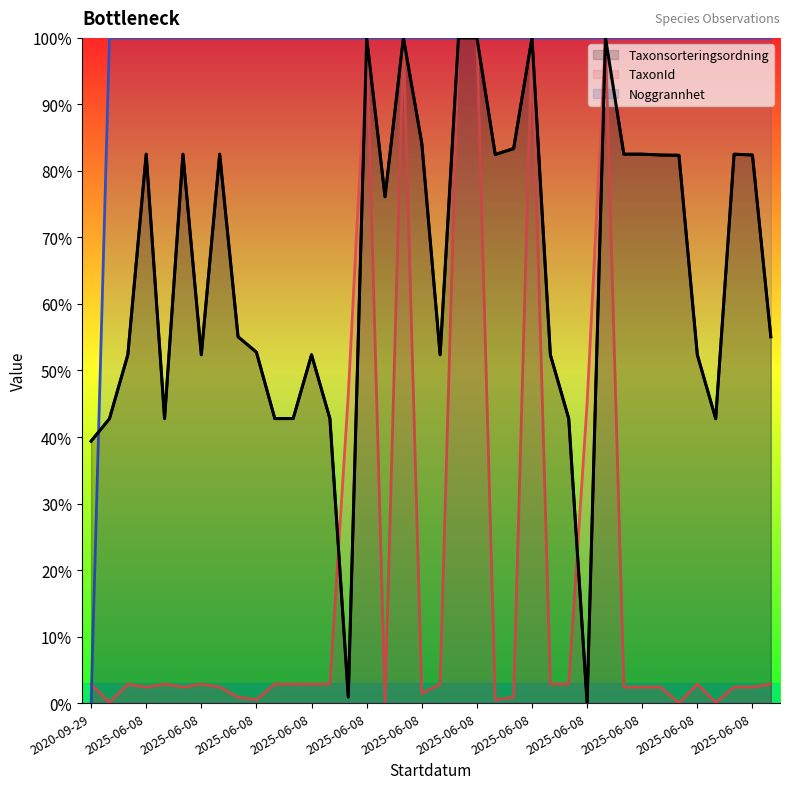

Between 2025-06-08 and 2025-06-08, which series saw the biggest shift?

Taxonsorteringsordning